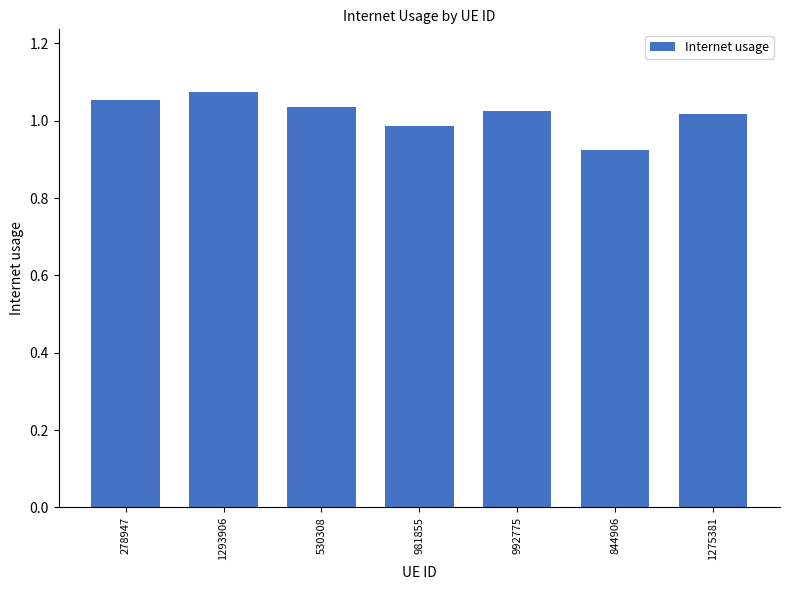

The value at 981855 is 1.6. True or false?

False